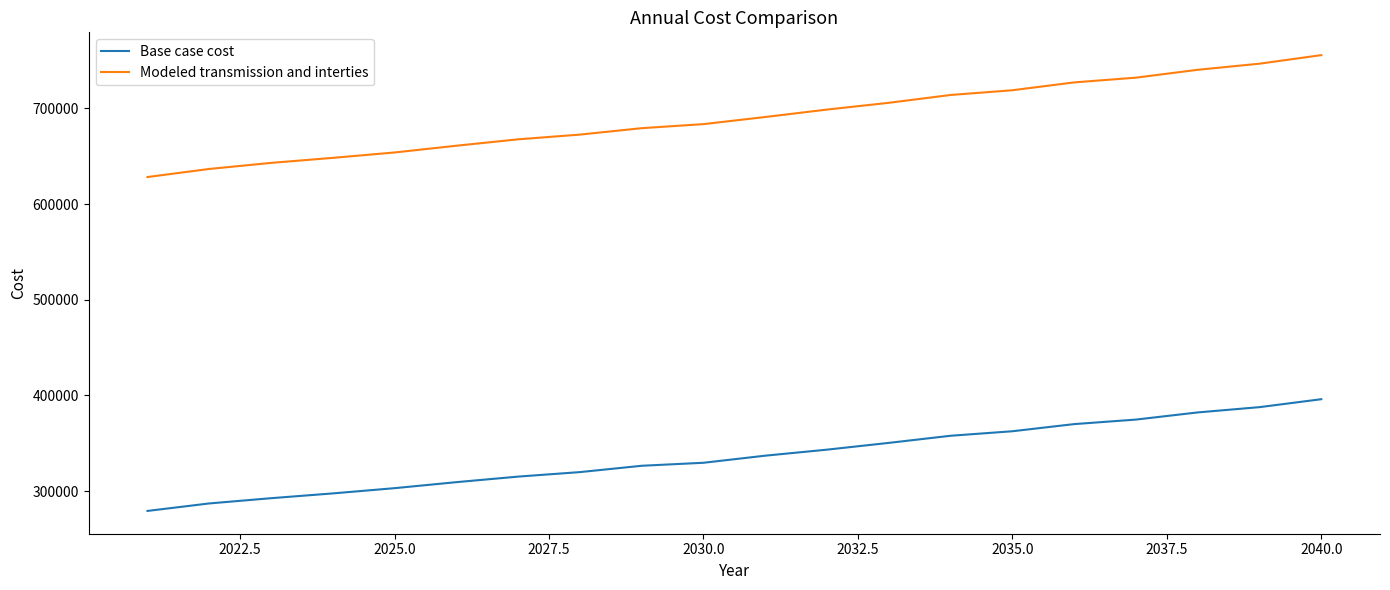

Which series has the largest range (max minus min)?

Modeled transmission and interties